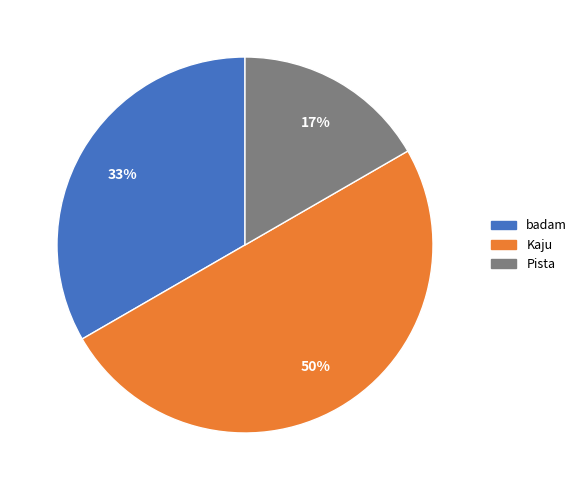

Does Pista account for over 50% of the chart?

No